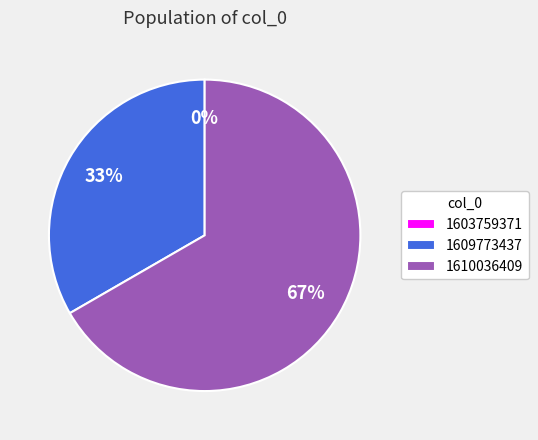

Which category has the smallest portion of the pie?

1603759371